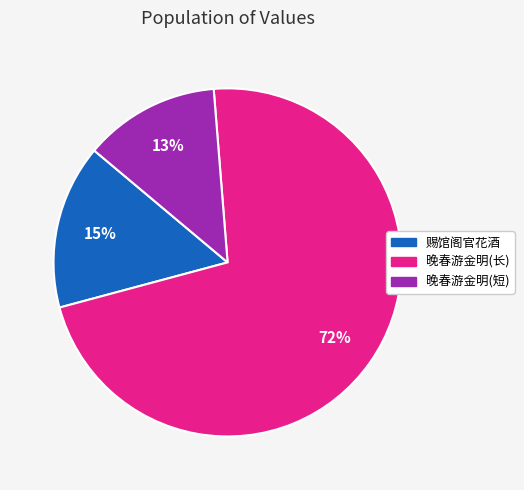

Which slice represents more than half of the pie?

晚春游金明(长)